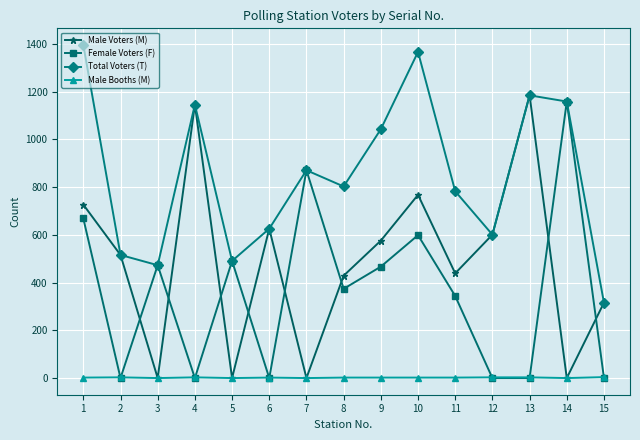

Which category has the highest value across all series?

1